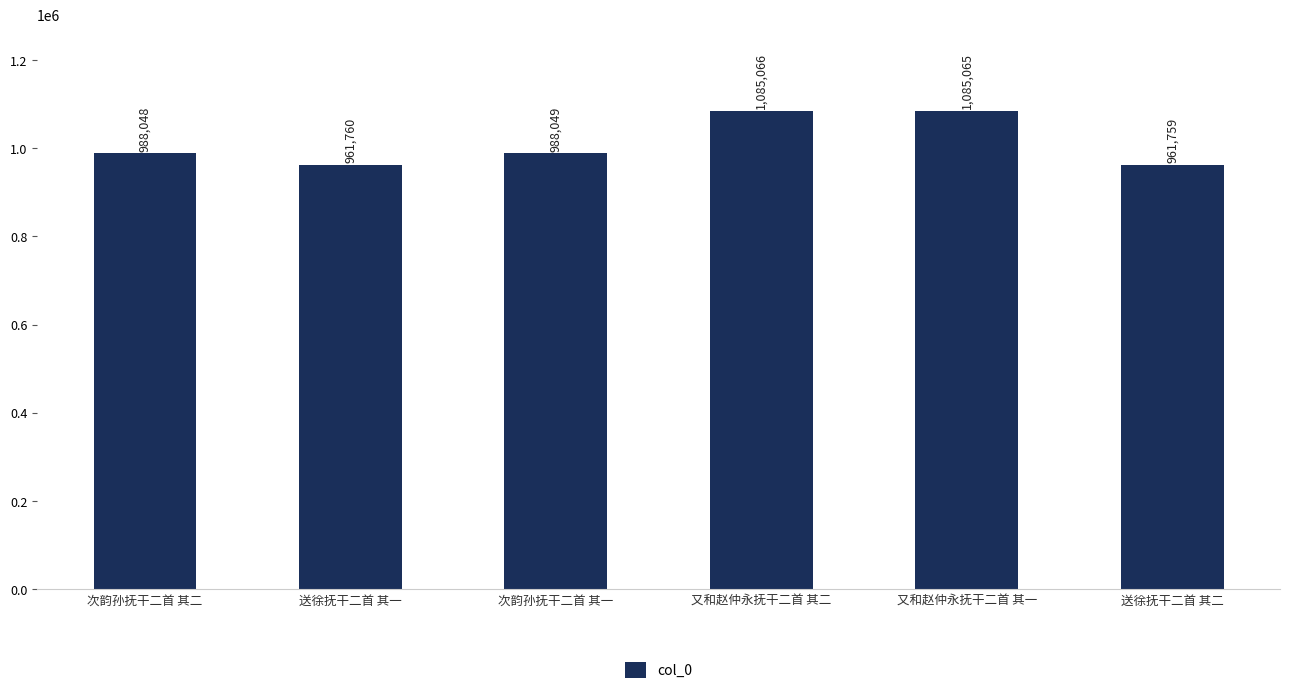

What is the minimum value shown in the chart?

961759